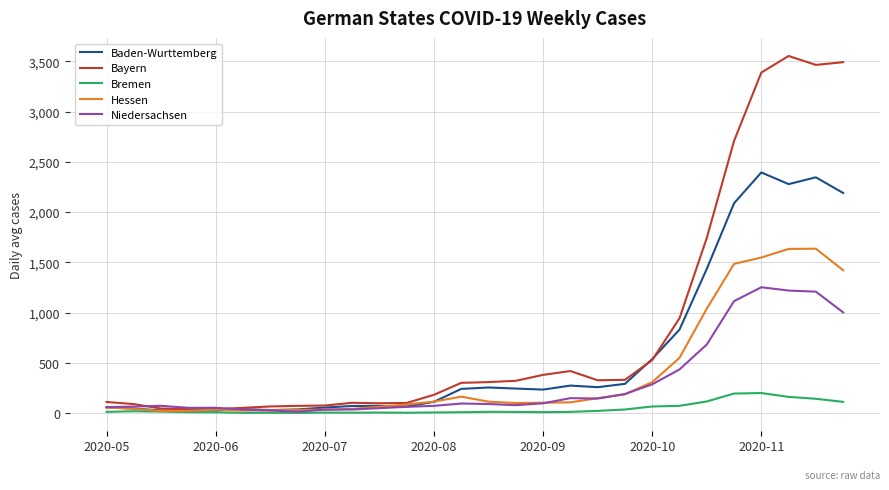

What is the maximum value for Niedersachsen?

1252.4